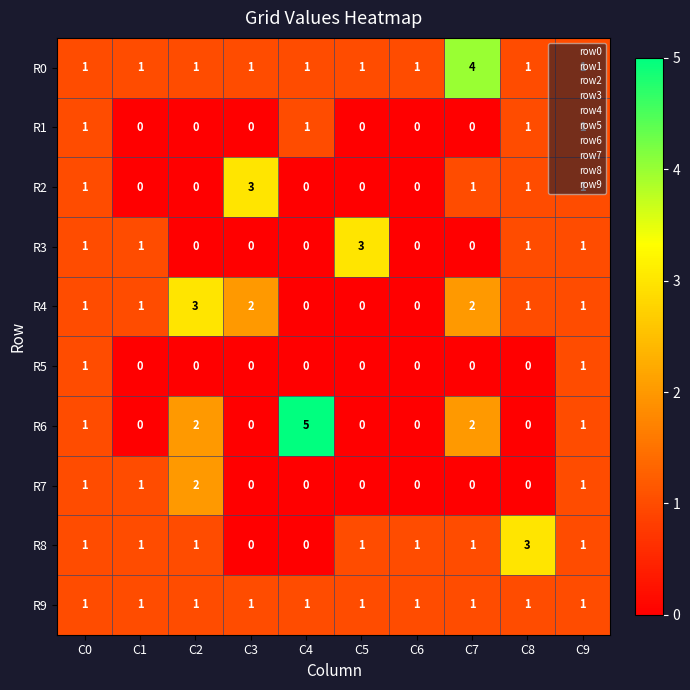

The R7 series shows 2 at C2. True or false?

True